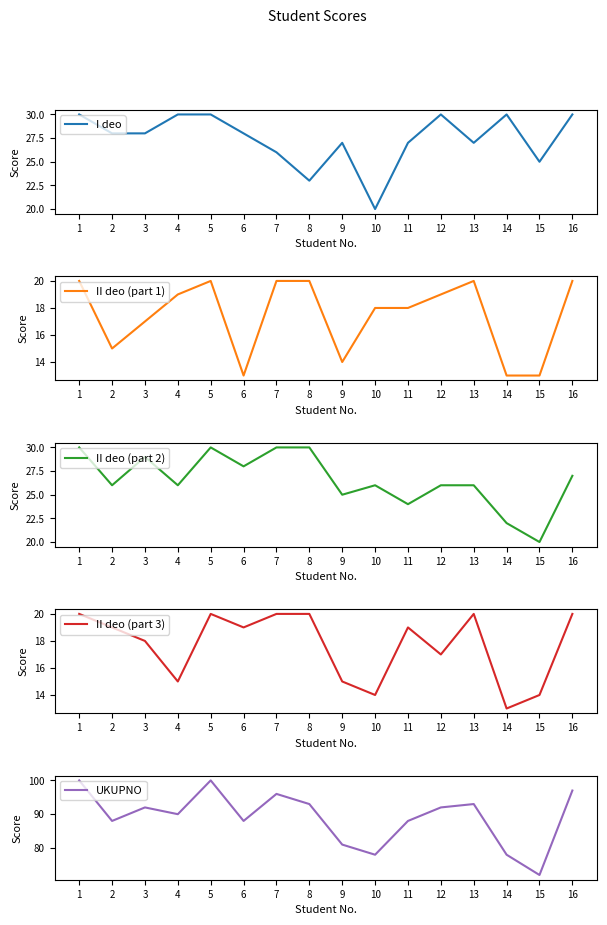

Reading left to right, transcribe all the data shown in this chart.

I deo: 1=30	2=28	3=28	4=30	5=30	6=28	7=26	8=23	9=27	10=20	11=27	12=30	13=27	14=30	15=25	16=30
II deo (part 1): 1=20	2=15	3=17	4=19	5=20	6=13	7=20	8=20	9=14	10=18	11=18	12=19	13=20	14=13	15=13	16=20
II deo (part 2): 1=30	2=26	3=29	4=26	5=30	6=28	7=30	8=30	9=25	10=26	11=24	12=26	13=26	14=22	15=20	16=27
II deo (part 3): 1=20	2=19	3=18	4=15	5=20	6=19	7=20	8=20	9=15	10=14	11=19	12=17	13=20	14=13	15=14	16=20
UKUPNO: 1=100	2=88	3=92	4=90	5=100	6=88	7=96	8=93	9=81	10=78	11=88	12=92	13=93	14=78	15=72	16=97